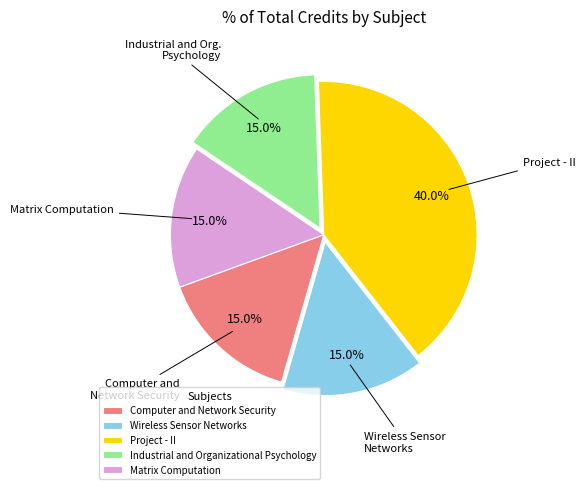

What is the largest slice in the pie chart?

Project - II